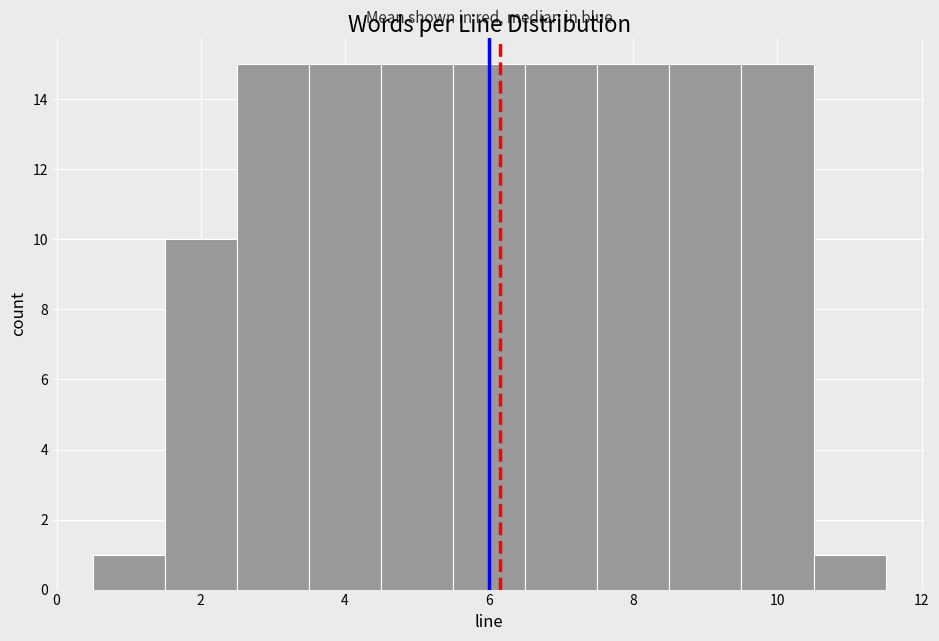

Reading left to right, transcribe this chart: for each bar, give the range it covers on the x-axis and its height. Neither the bar edges nor the heights are printed on the chart, so give them approximately, as read against the axes.

0.5 to 1.5: 1
1.5 to 2.5: 10
2.5 to 3.5: 15
3.5 to 4.5: 15
4.5 to 5.5: 15
5.5 to 6.5: 15
6.5 to 7.5: 15
7.5 to 8.5: 15
8.5 to 9.5: 15
9.5 to 10.5: 15
10.5 to 11.5: 1